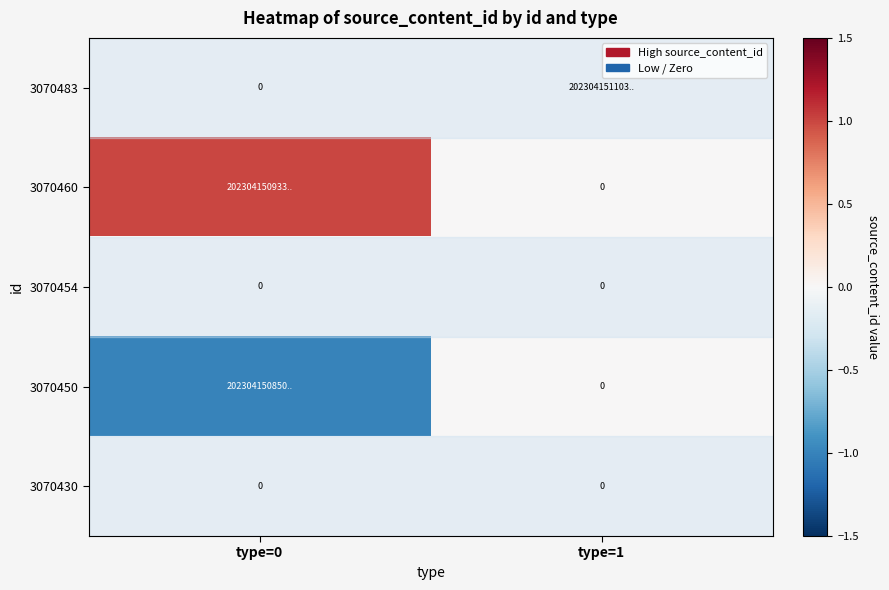

The value of 3070454 at type=0 is 0. True or false?

True